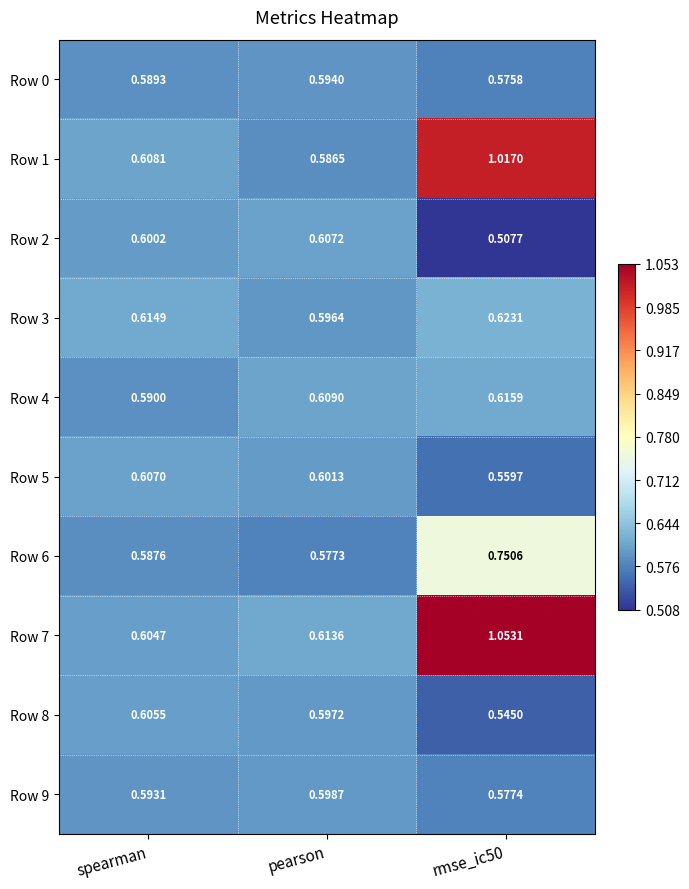

Where is Row 6 nearest to the value 0?

pearson